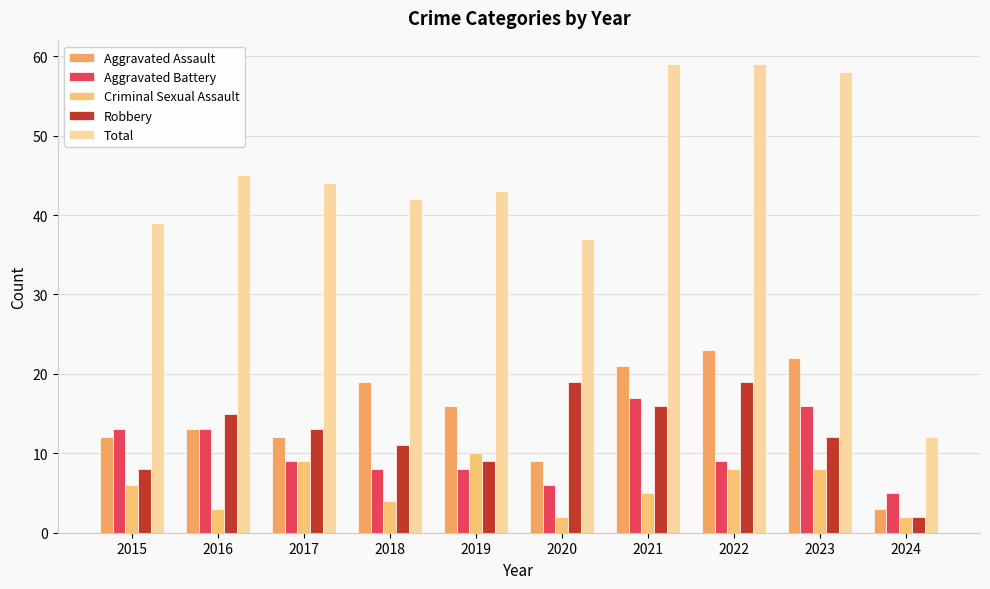

Which series has the largest range (max minus min)?

Total